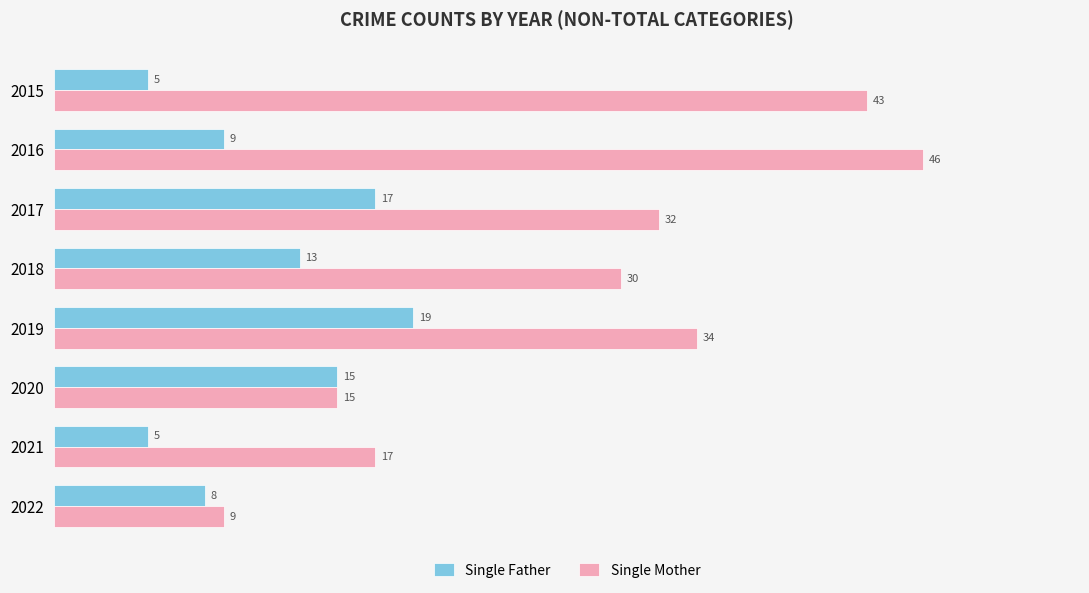

What is the sum of all Single Father values?

91